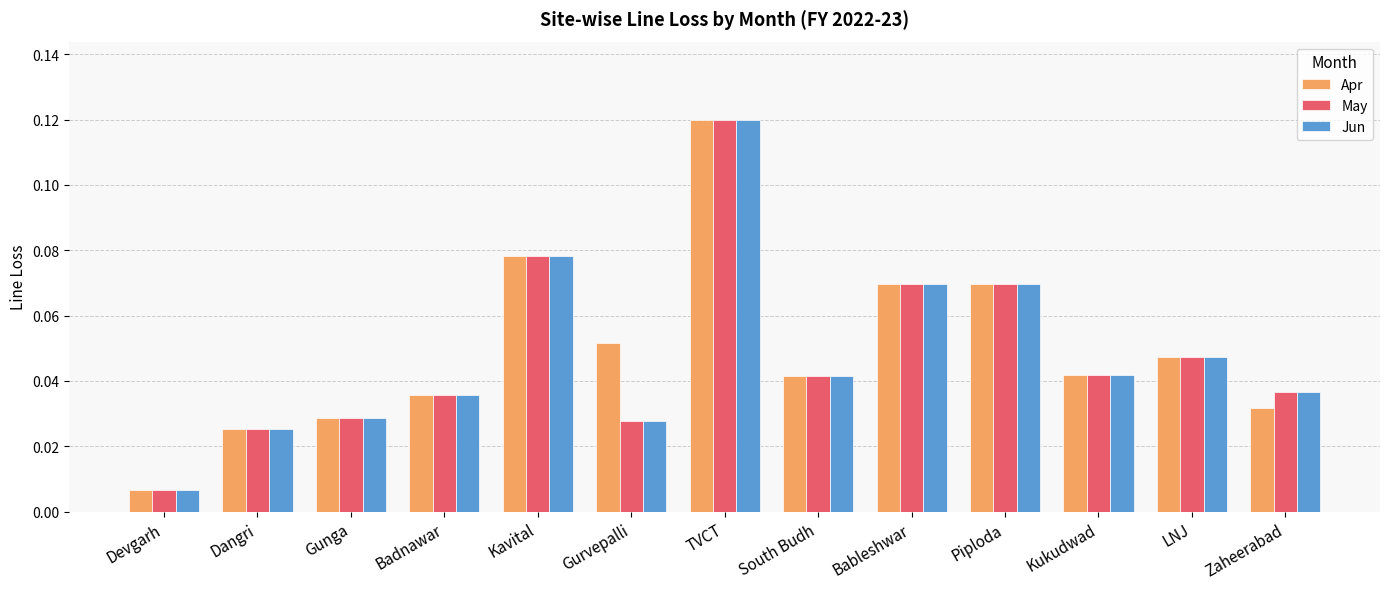

Which label corresponds to the smallest value in the chart?

Devgarh